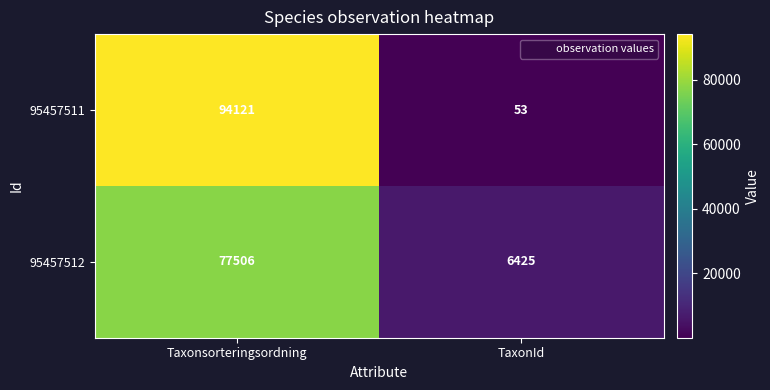

Reading left to right, list all the values displayed in this chart.

95457511: Taxonsorteringsordning=94121	TaxonId=53
95457512: Taxonsorteringsordning=77506	TaxonId=6425